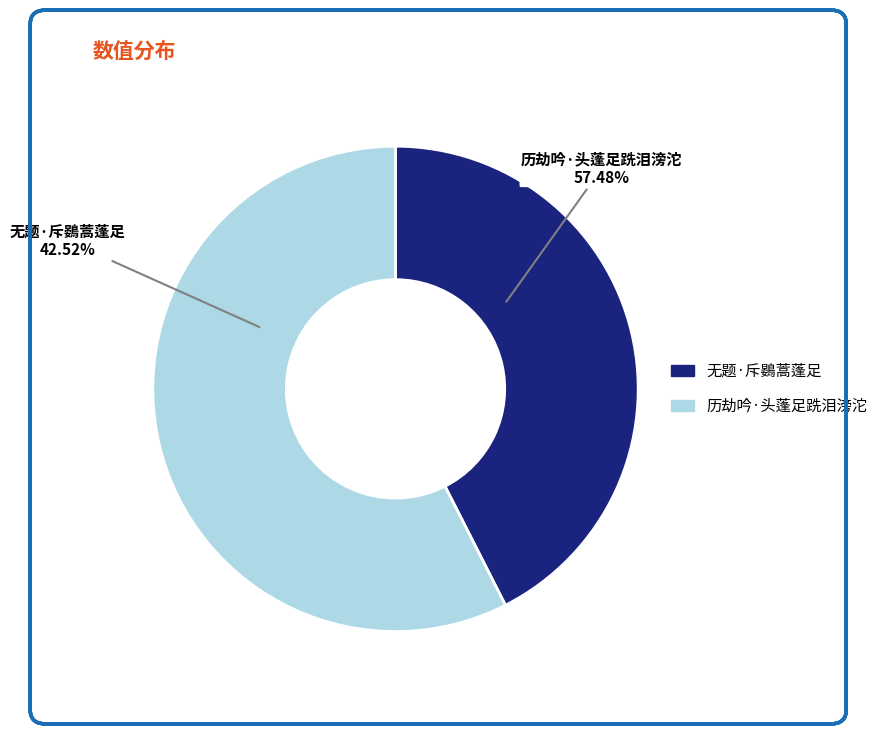

To the nearest percent, what is the average slice percentage?

50%